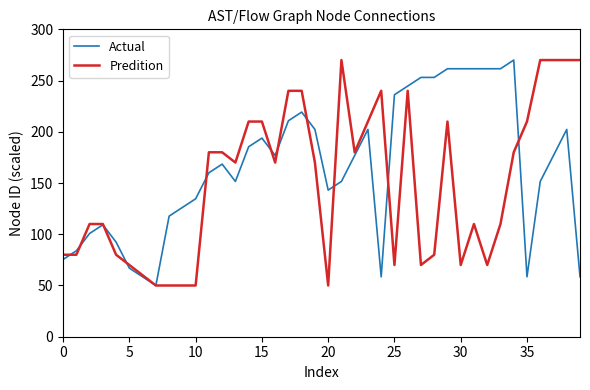

What is the smallest value displayed?

50.0